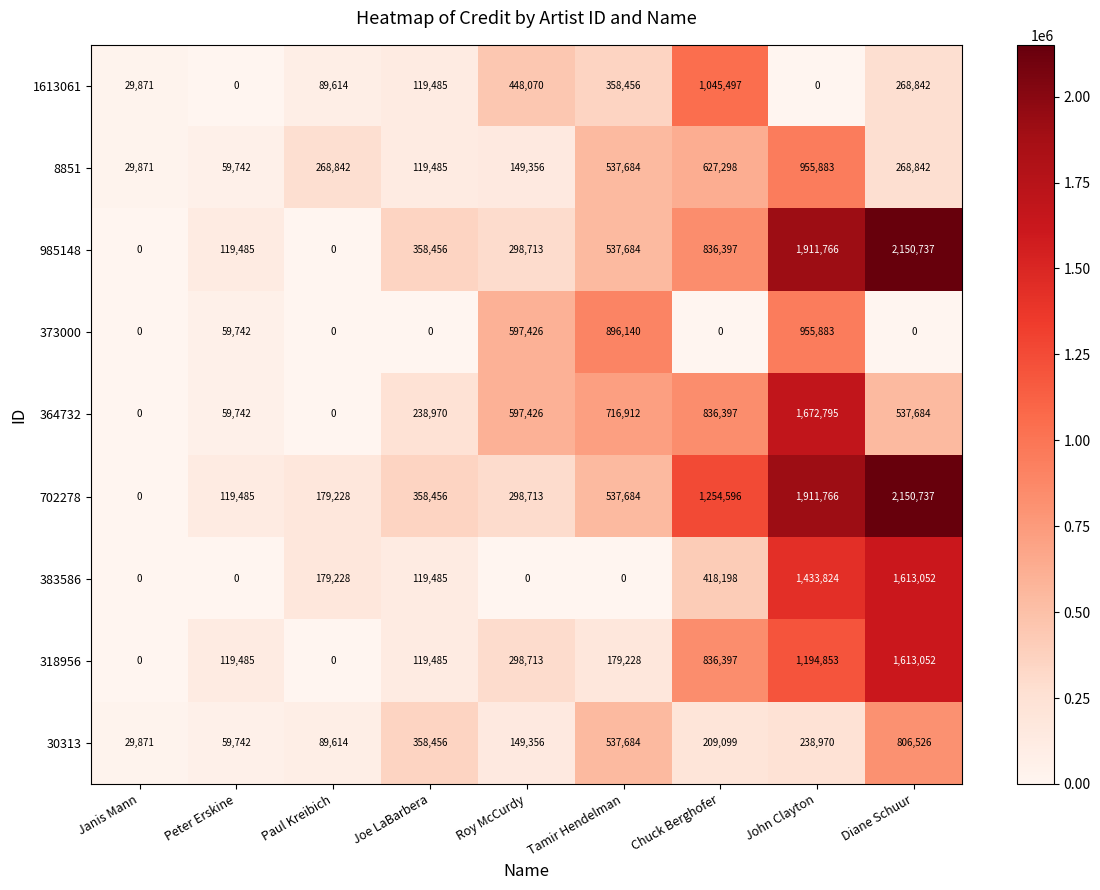

What is the difference between the second highest and second lowest values in the 383586 series?

1433824